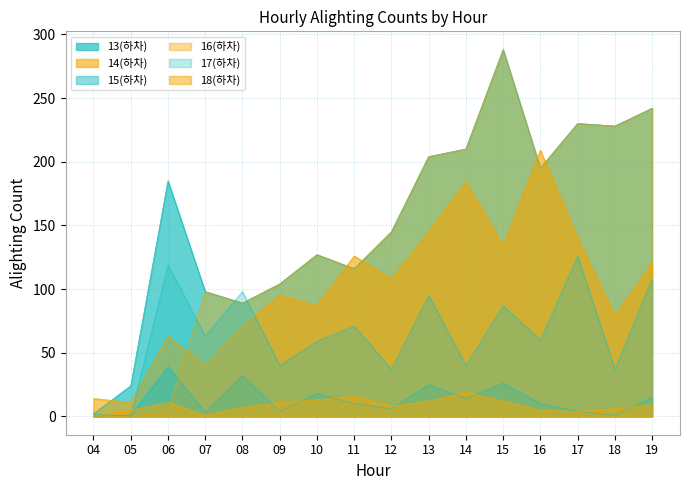

True or false: 13(하차) and 18(하차) intersect in this chart.

False